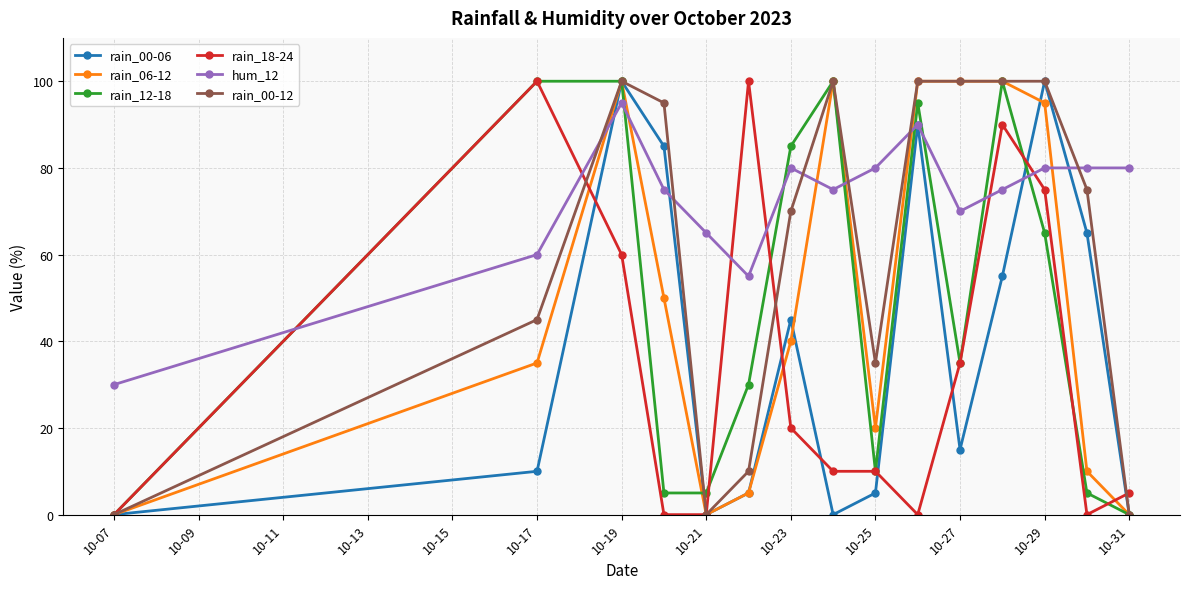

What is the maximum value shown in the chart?

100